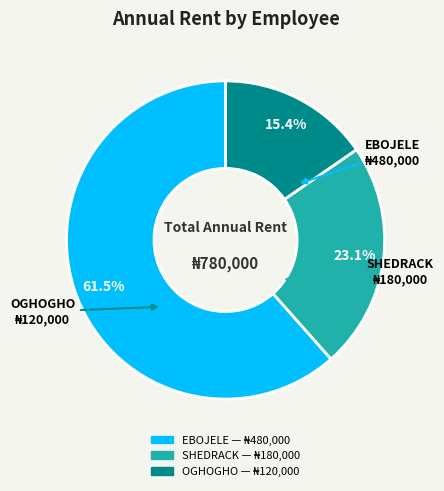

What percentage do EBOJELE and OGHOGHO together represent?

76.9%